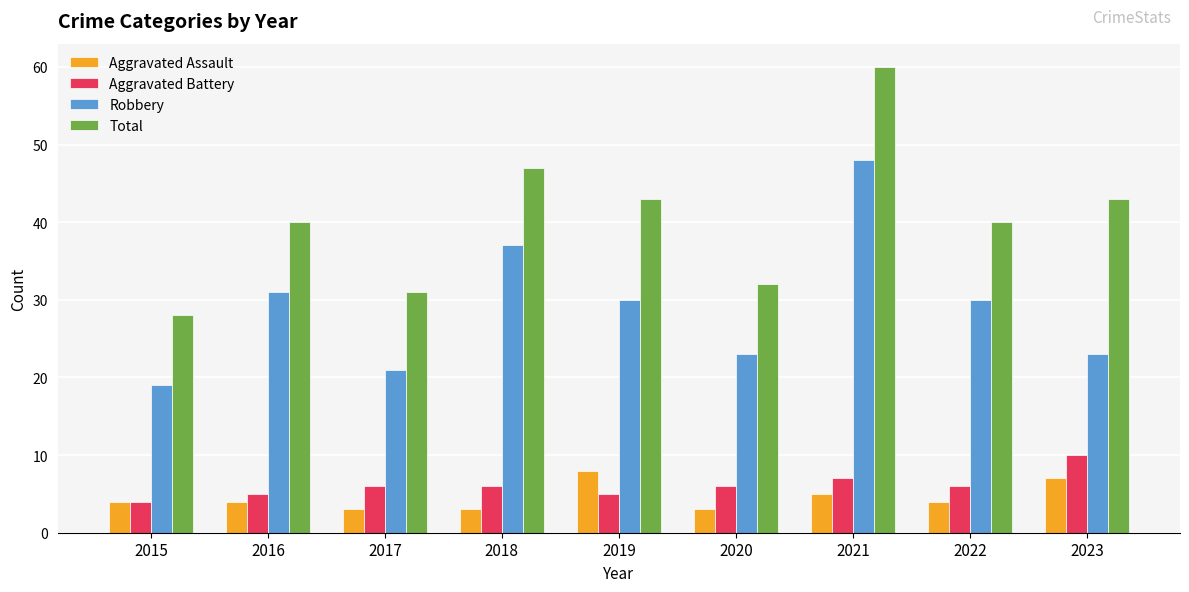

What is the value of the Total bar at the 6th from the left?

32